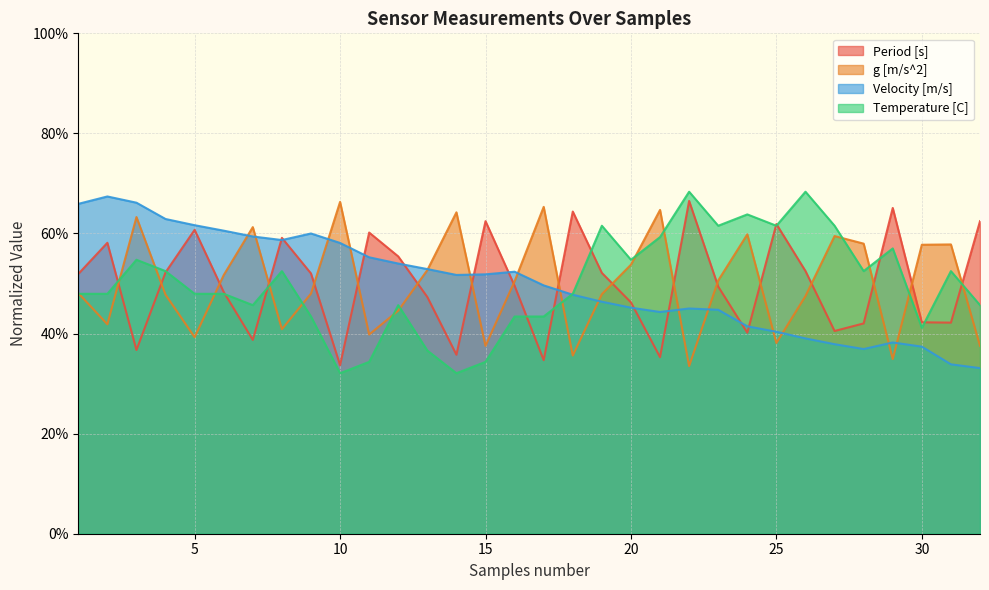

What is the sum of all Temperature [C] values?

1600.0